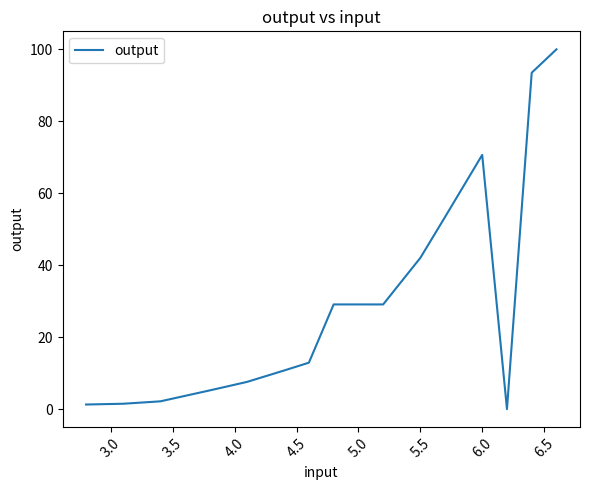

What is the sum of all values?

530.5